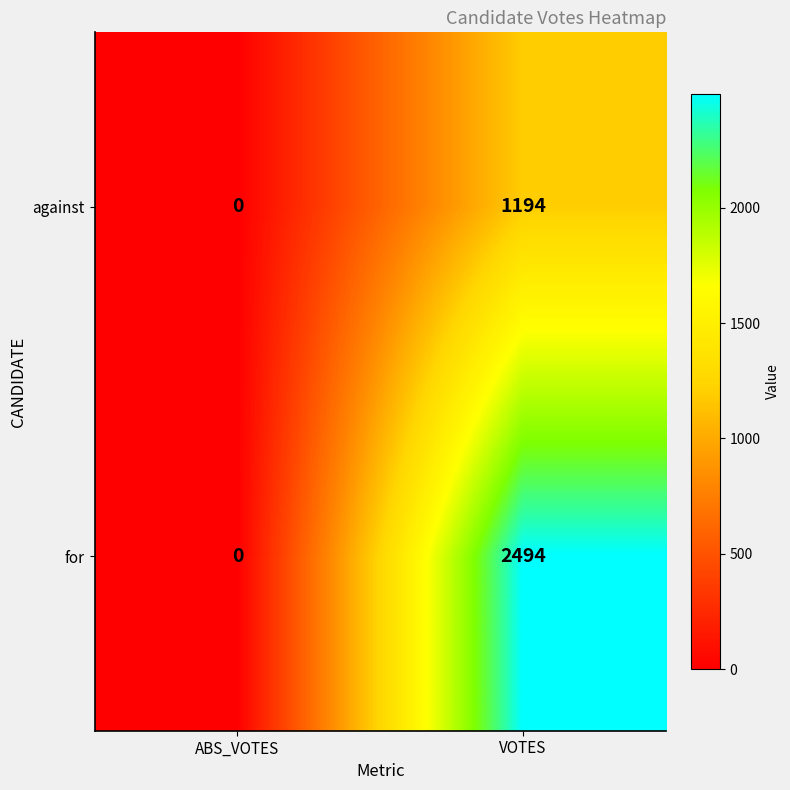

Reading left to right, extract all data points from this chart.

against: 0	1194
for: 0	2494